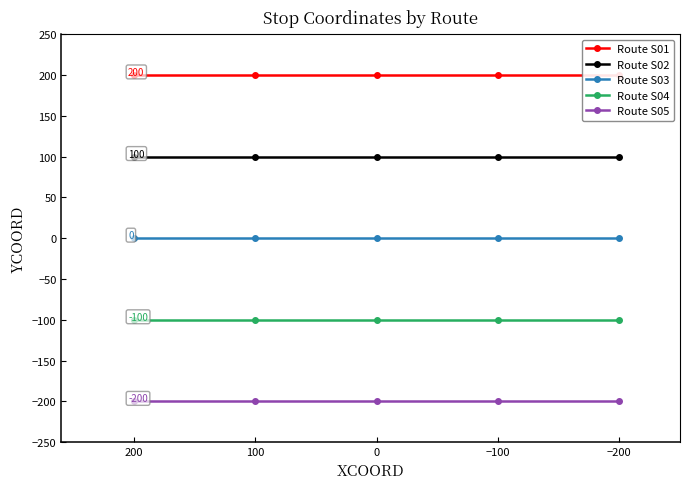

Is this an area chart (filled region under the line)?

No